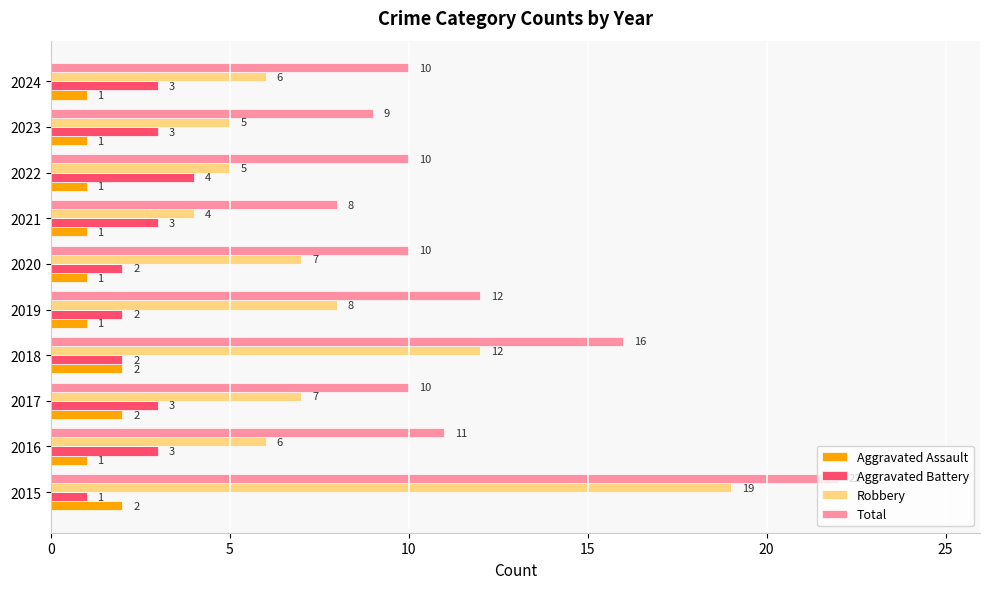

At 2019, list the series in order from smallest to largest.

Aggravated Assault, Aggravated Battery, Robbery, Total